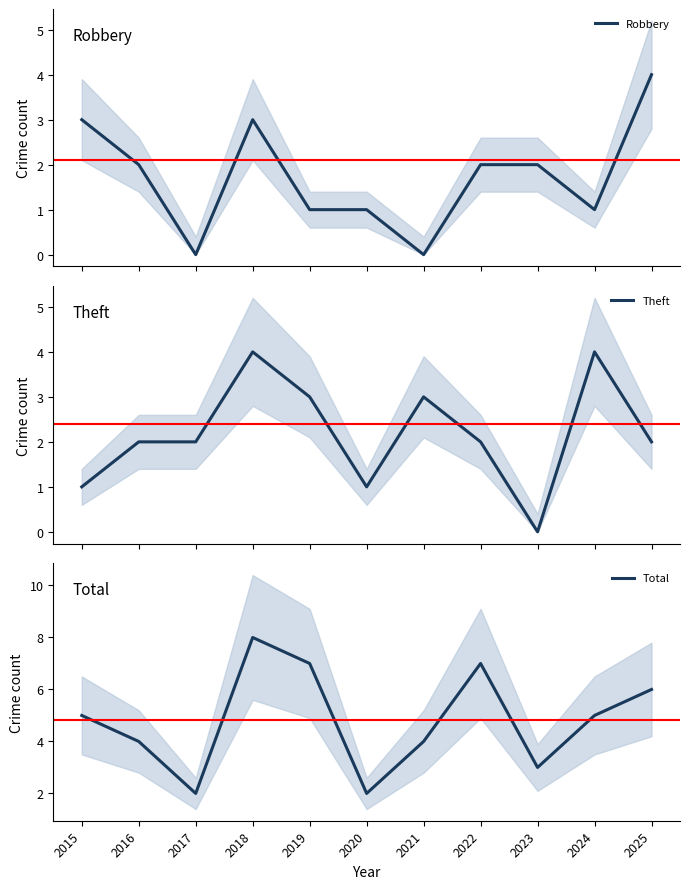

The value of Theft at 2017 is 2. True or false?

True